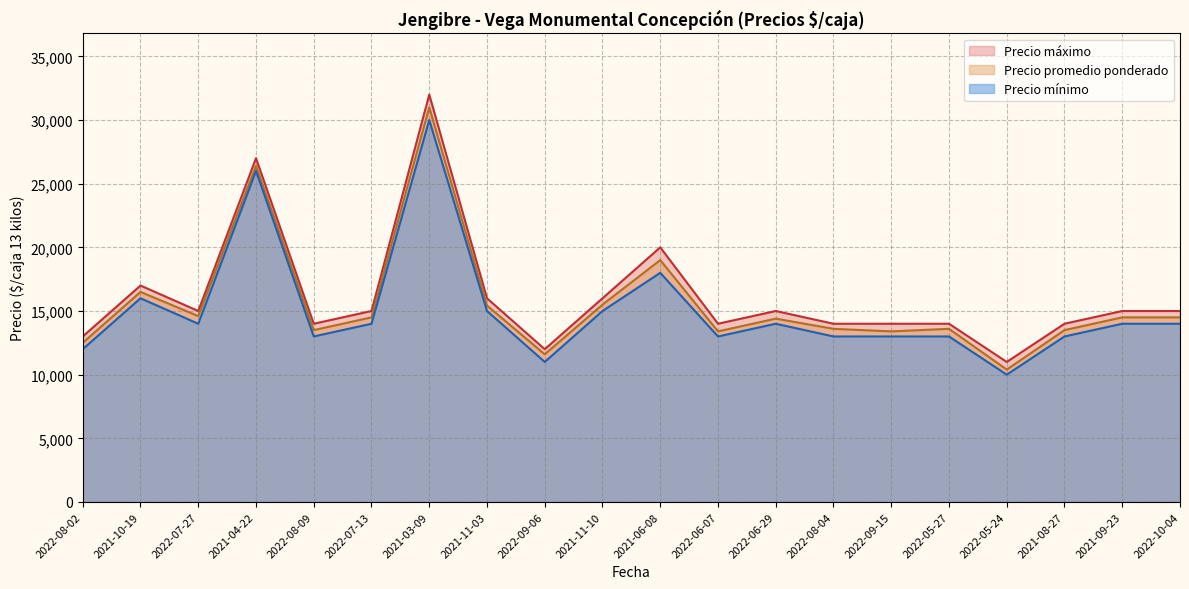

What is the difference between the maximum and second lowest values in the Precio máximo series?

20000